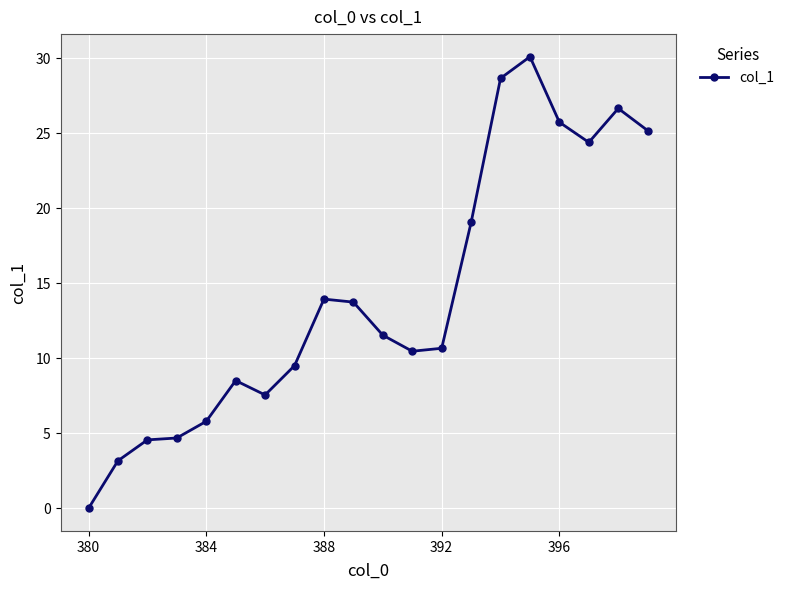

What is the maximum value shown in the chart?

30.1